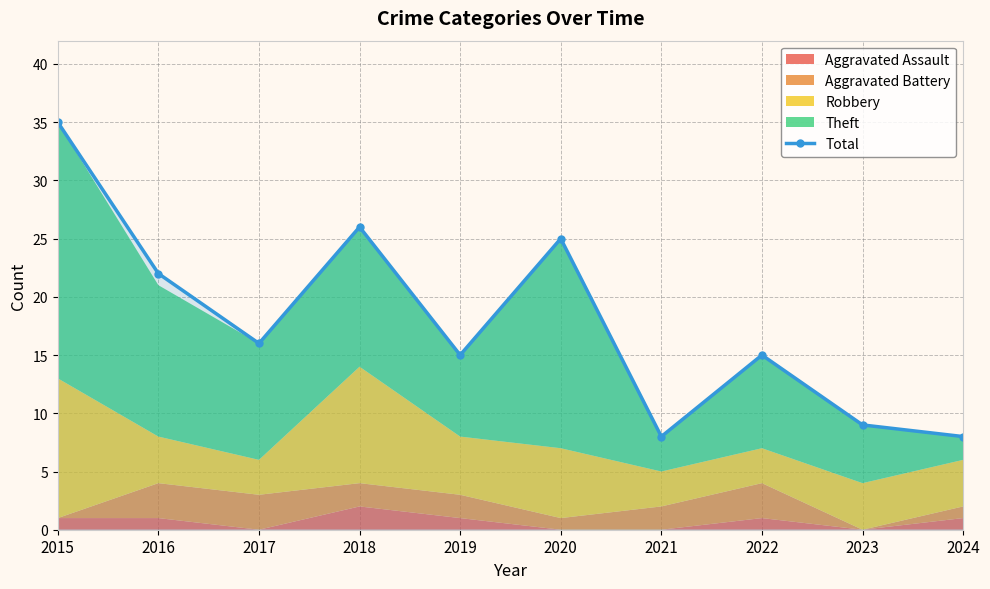

How many lines are shown in the chart?

1